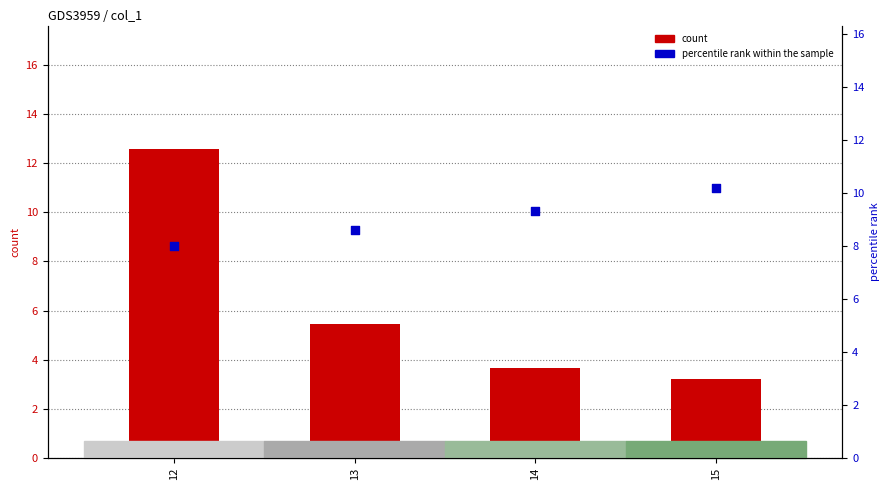

Which series has the largest total across all categories?

percentile rank within the sample